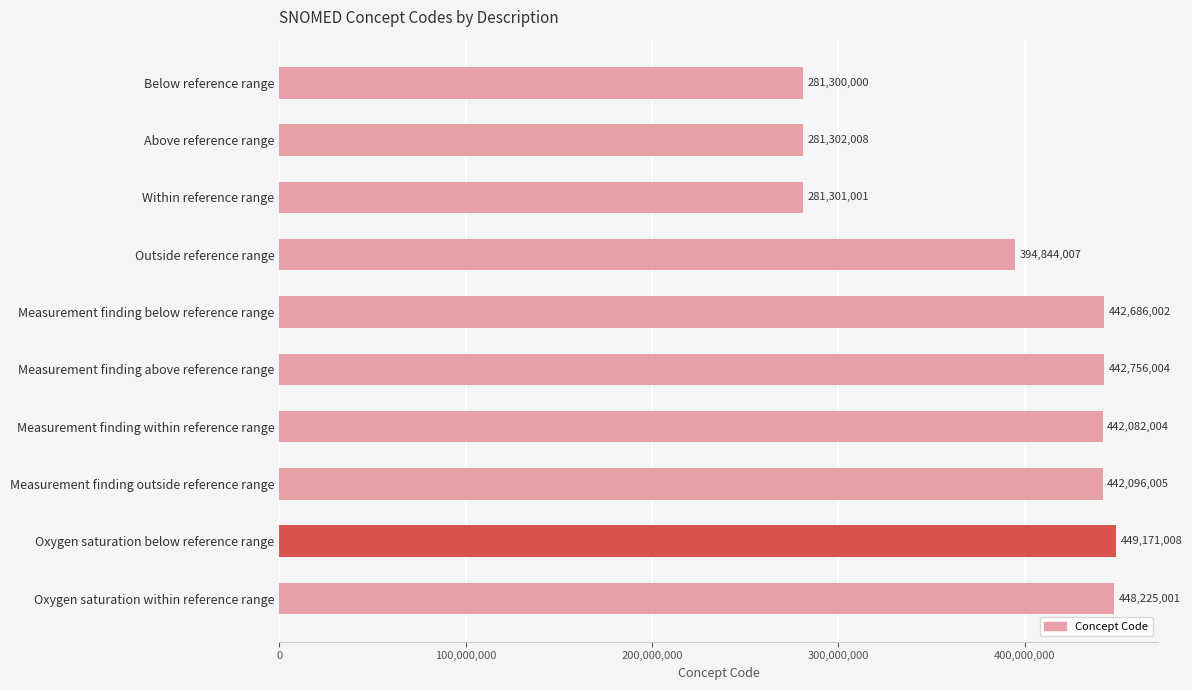

What is the sum of all values?

3905763040